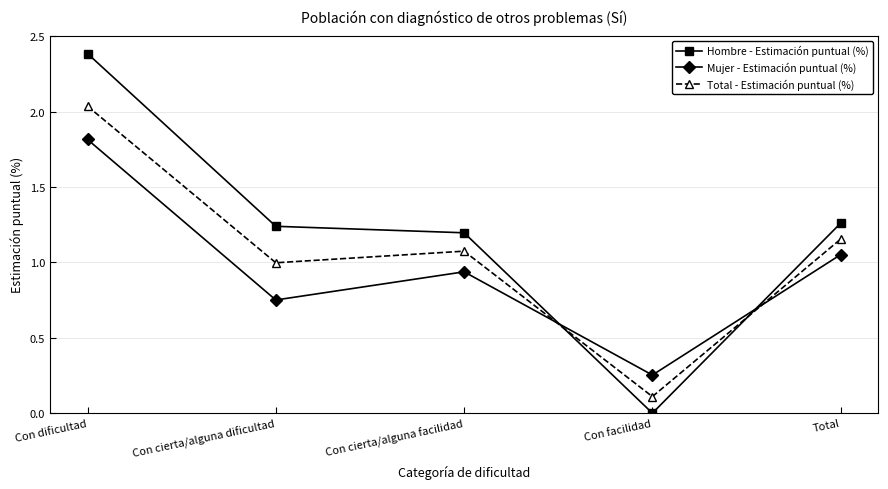

How many intersections are there between Mujer - Estimación puntual (%) and Total - Estimación puntual (%)?

2